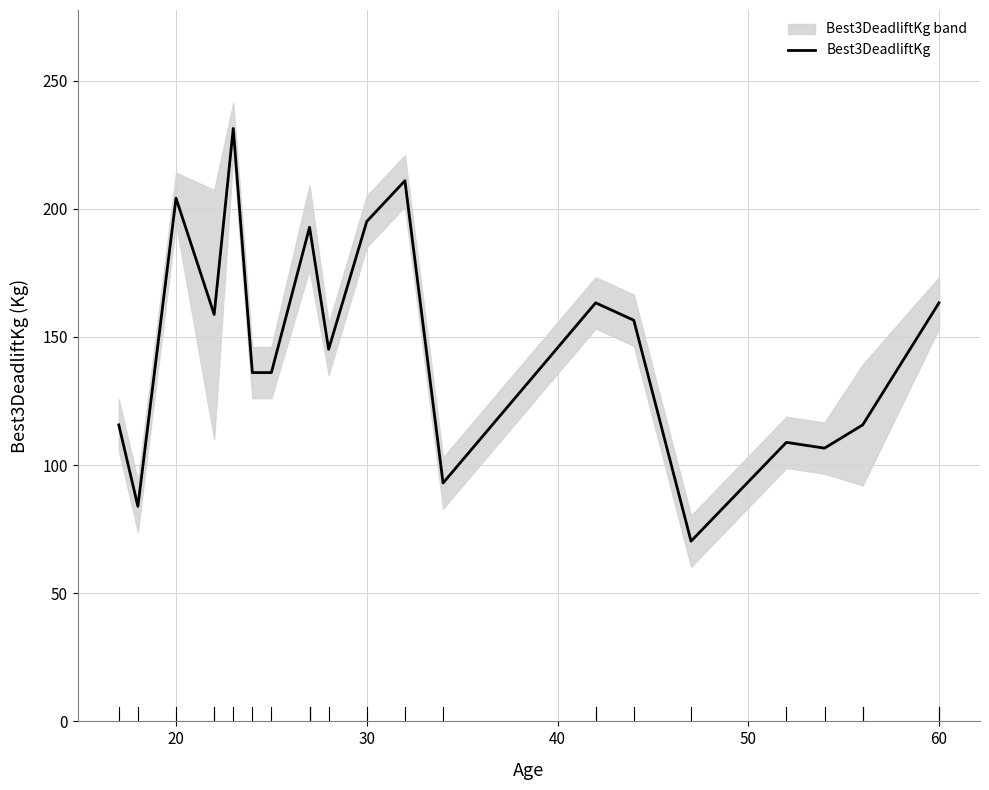

Is this an area chart (filled region under the line)?

No